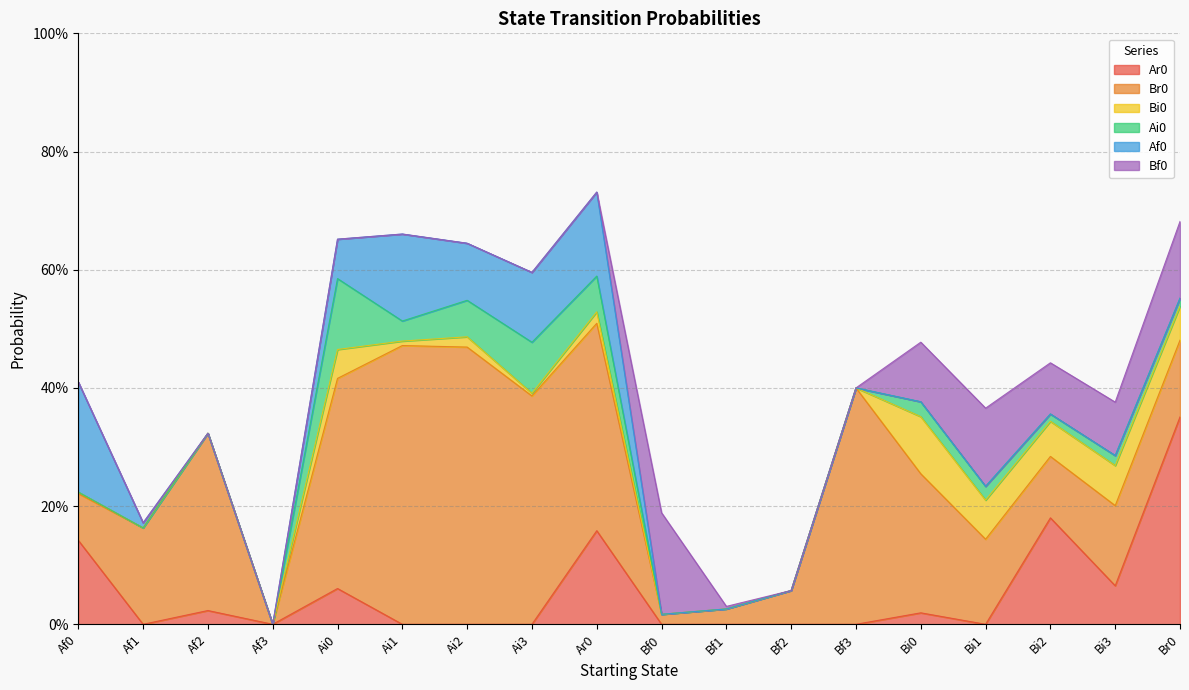

Rank the series by their maximum value, from highest to lowest.

Br0, Ar0, Af0, Bf0, Ai0, Bi0